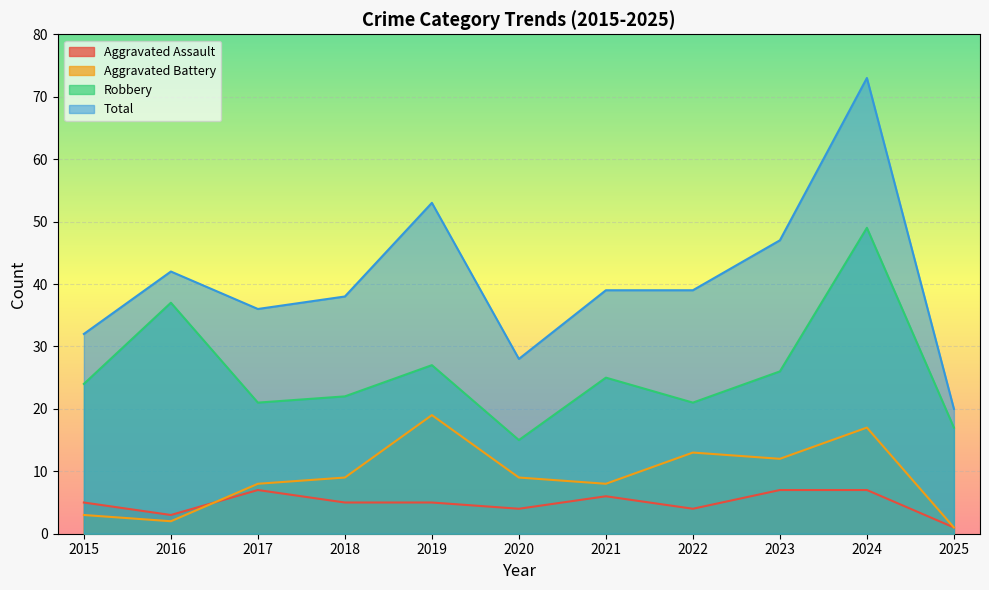

What is the sum of the Robbery values at 2020 and 2015?

39